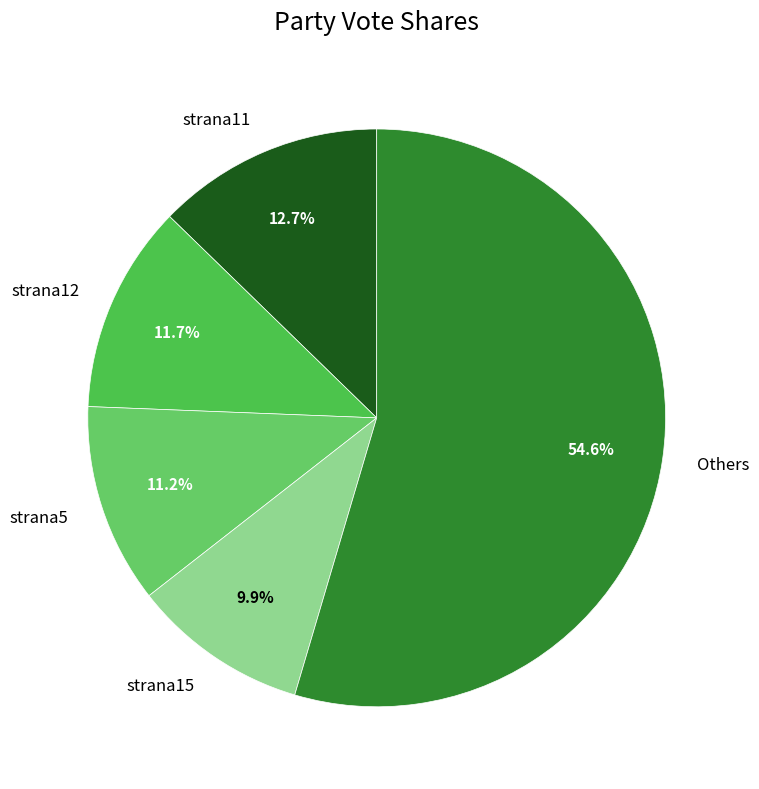

Count the number of slices in the pie.

5